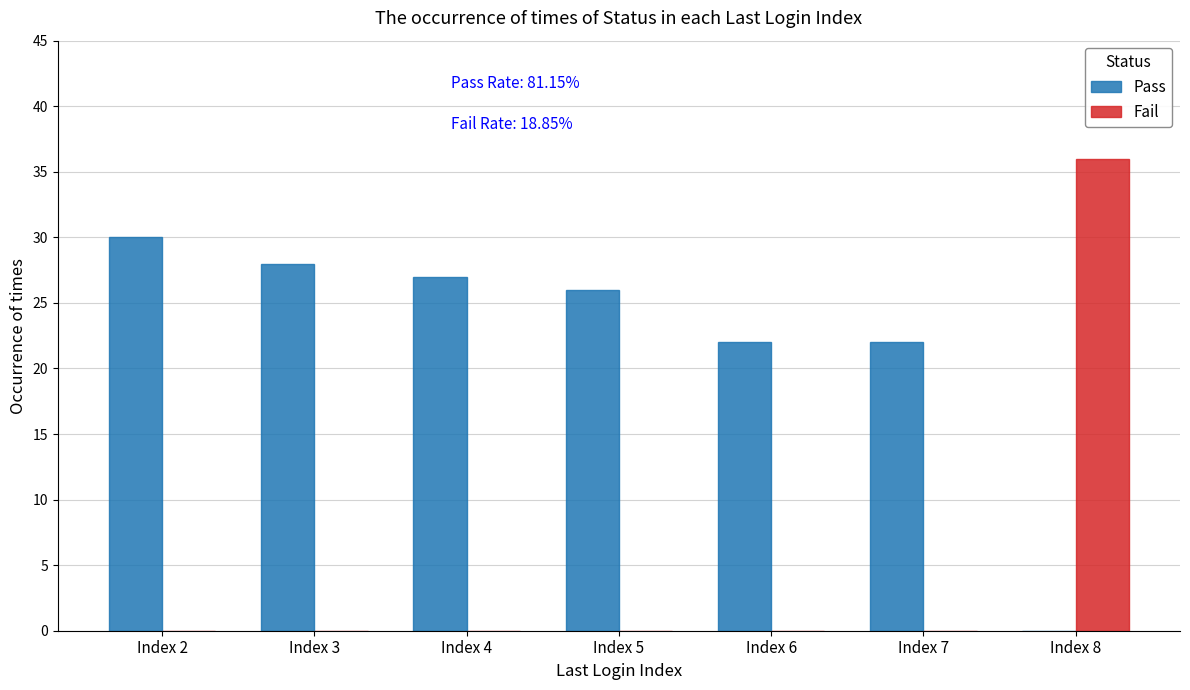

At which category is the sum across all series the highest?

Index 8